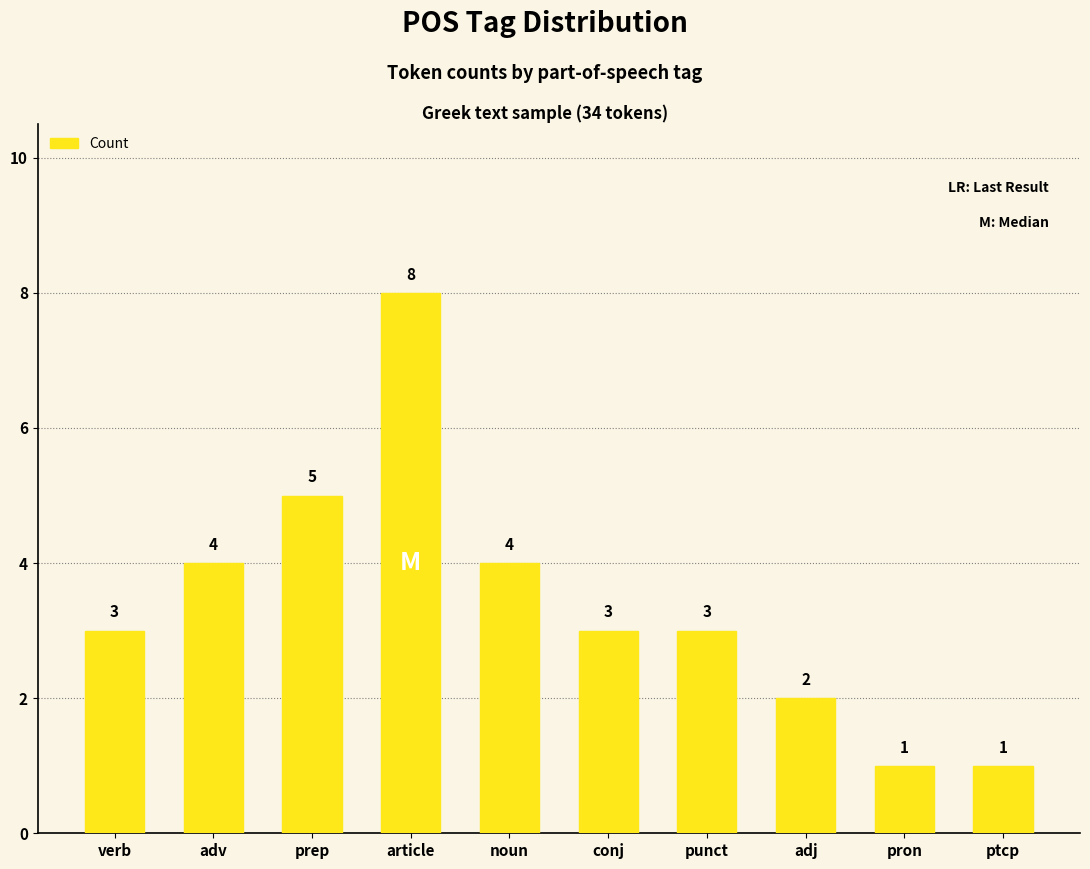

What is the maximum value shown in the chart?

8